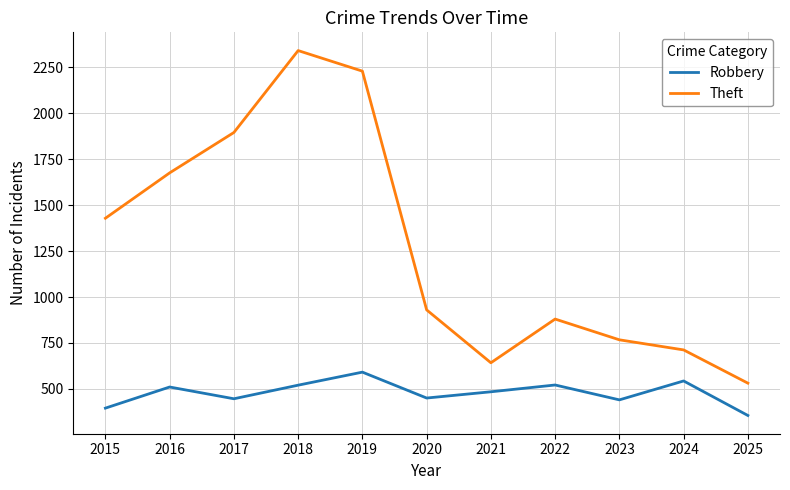

True or false: Robbery and Theft cross at least once.

False